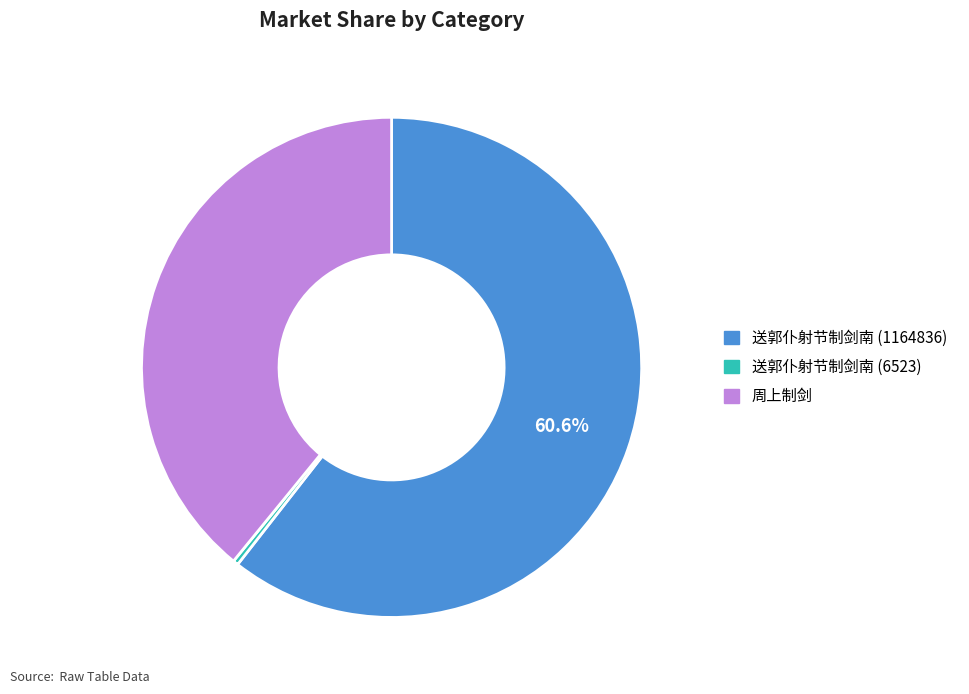

Combined, do 周上制剑 and 送郭仆射节制剑南 (1164836) account for over 50%?

Yes